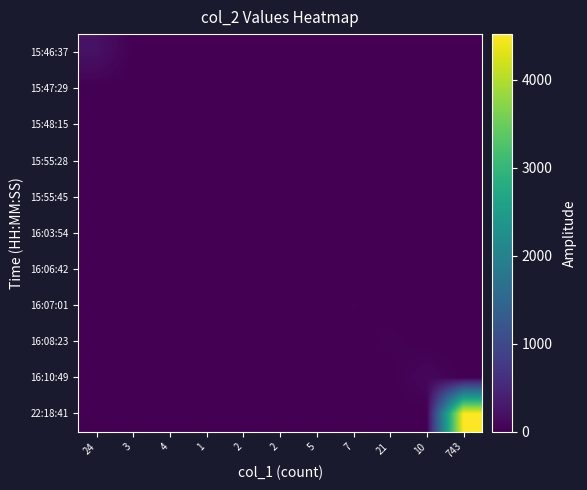

Which series has the widest spread of values?

22:18:41